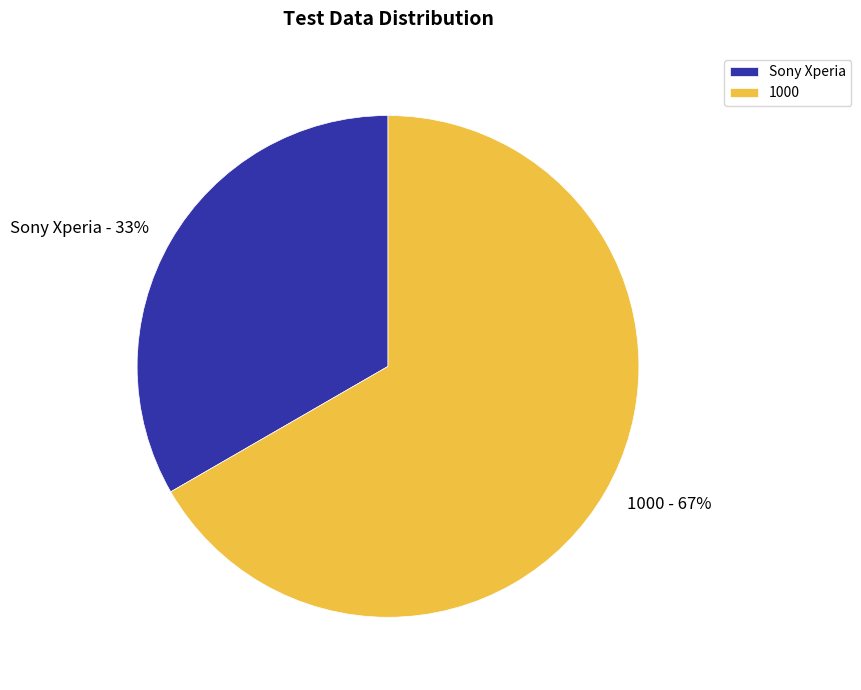

What percentage is the 1000 slice, to the nearest percent?

67%